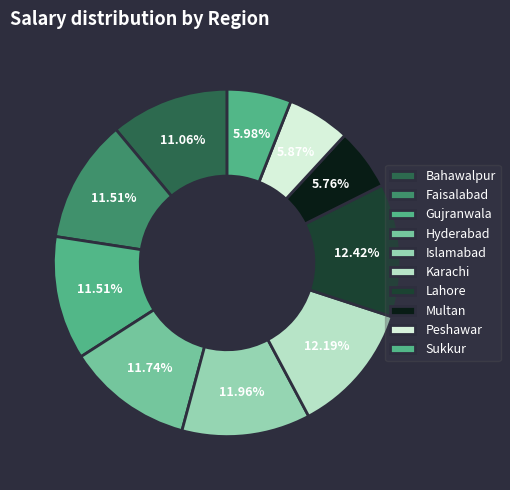

How many segments does this pie chart have?

10